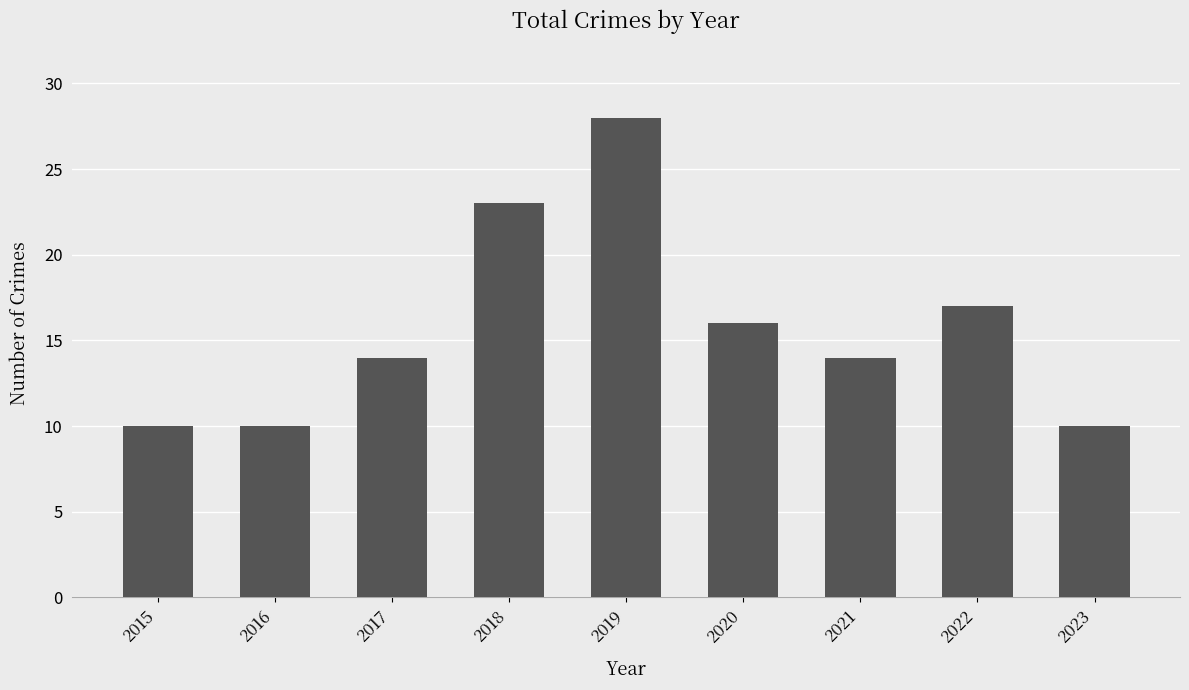

At which category does the chart reach its peak across all series?

2019